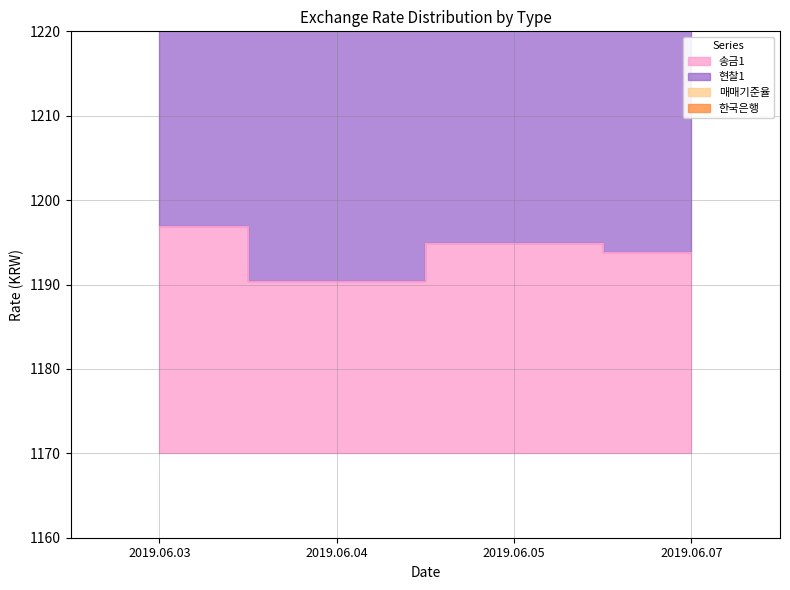

The value of 현찰1 at 2019.06.04 is 1984.9. True or false?

False